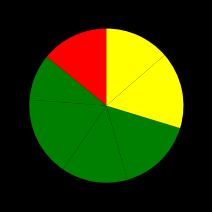

How many segments does this pie chart have?

7